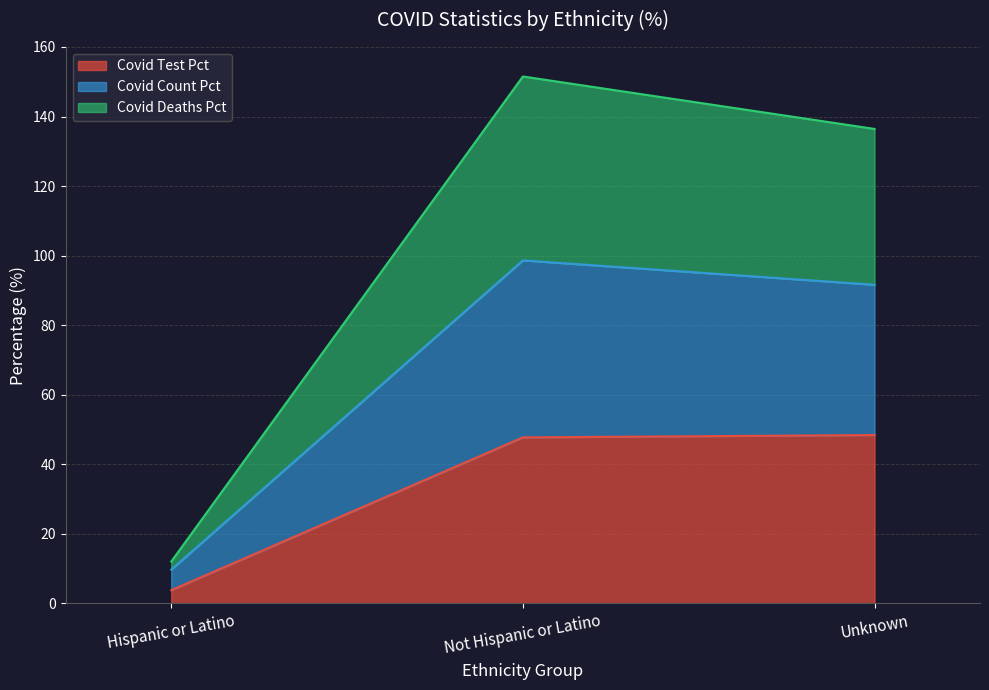

How many data points in COVID_DEATHS are above 91?

2